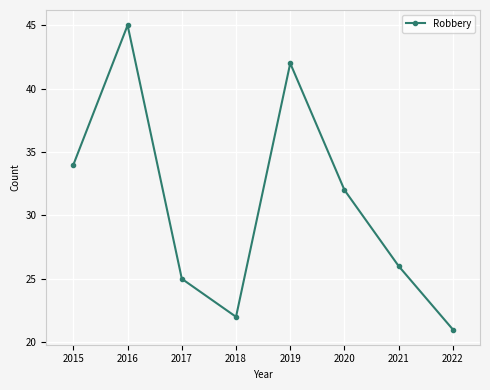

Reading left to right, list all the values displayed in this chart.

34	45	25	22	42	32	26	21